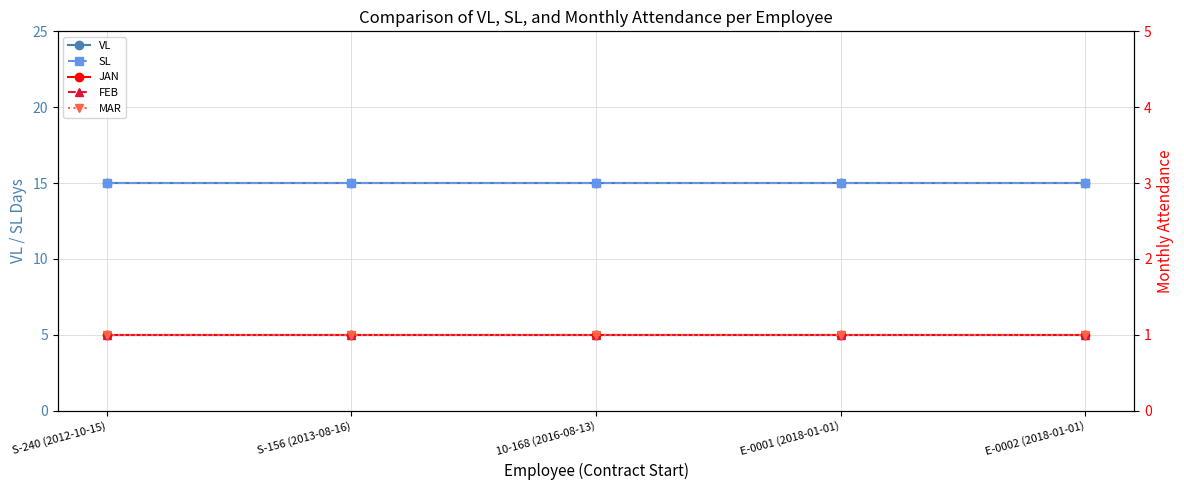

Rank the categories by VL value from highest to lowest.

S-240 (2012-10-15), S-156 (2013-08-16), 10-168 (2016-08-13), E-0001 (2018-01-01), E-0002 (2018-01-01)